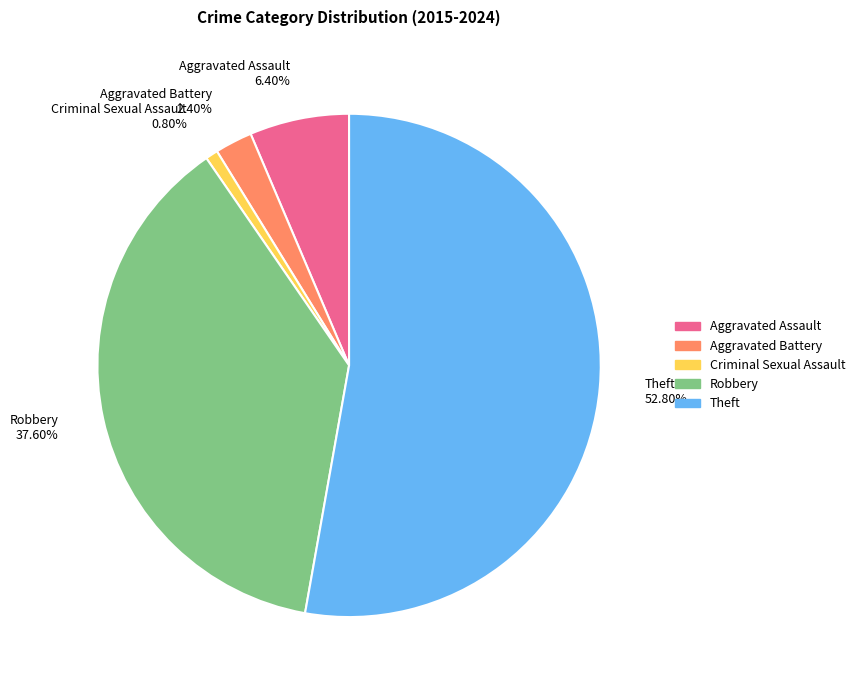

What is the ratio of the value at Theft to the value at Aggravated Battery?

22.0